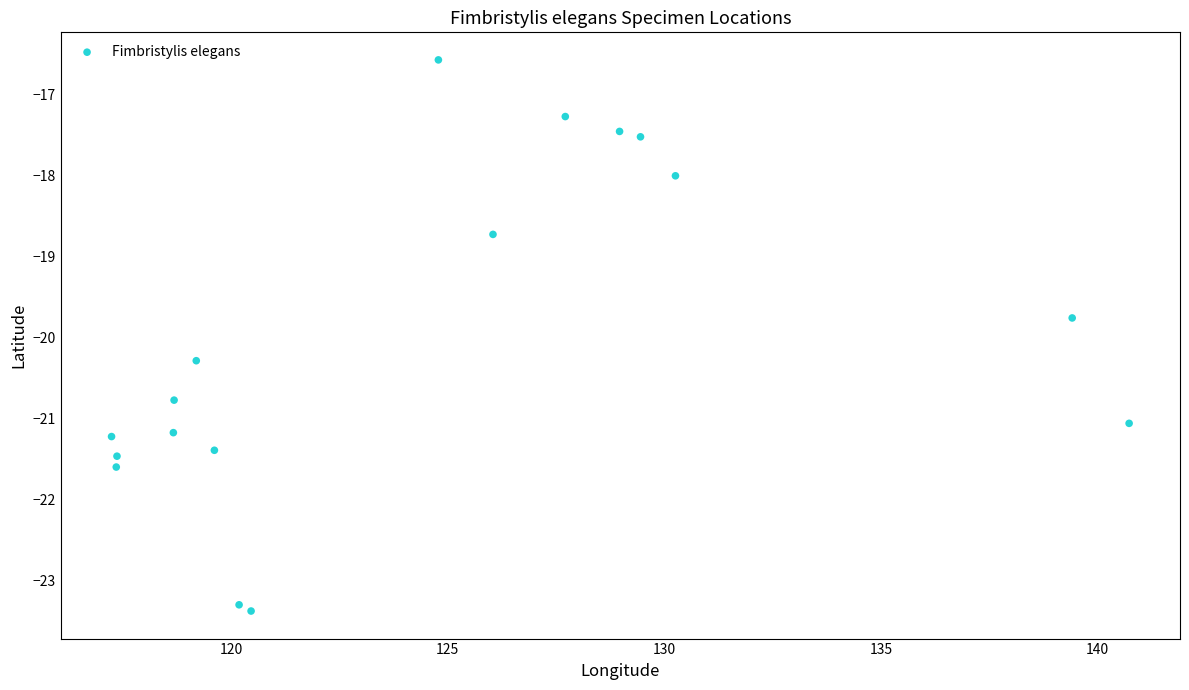

What is the range of Y values (max minus min)?

6.8